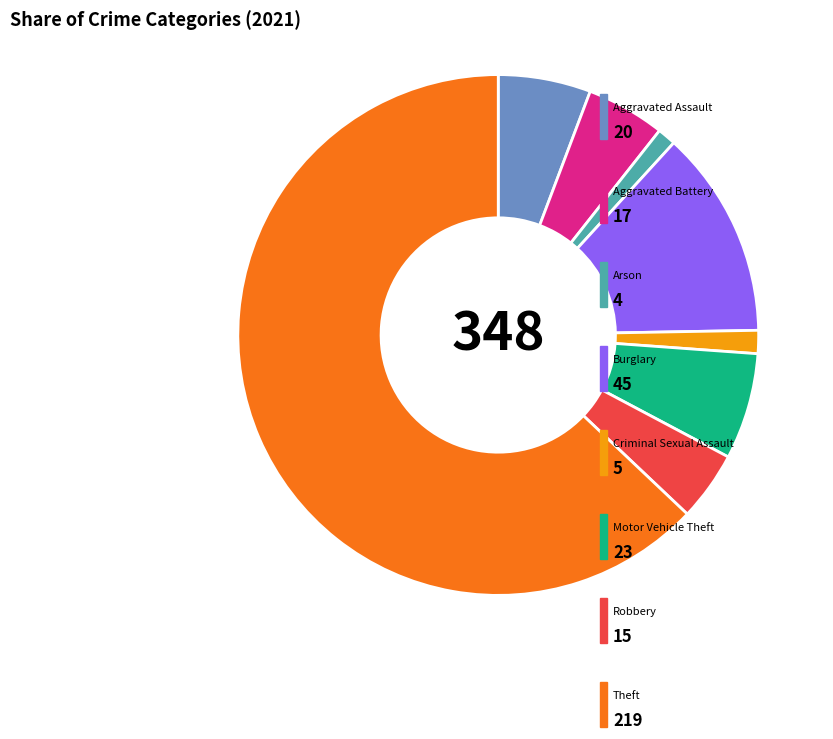

Is there any slice that represents more than half of the pie?

Yes